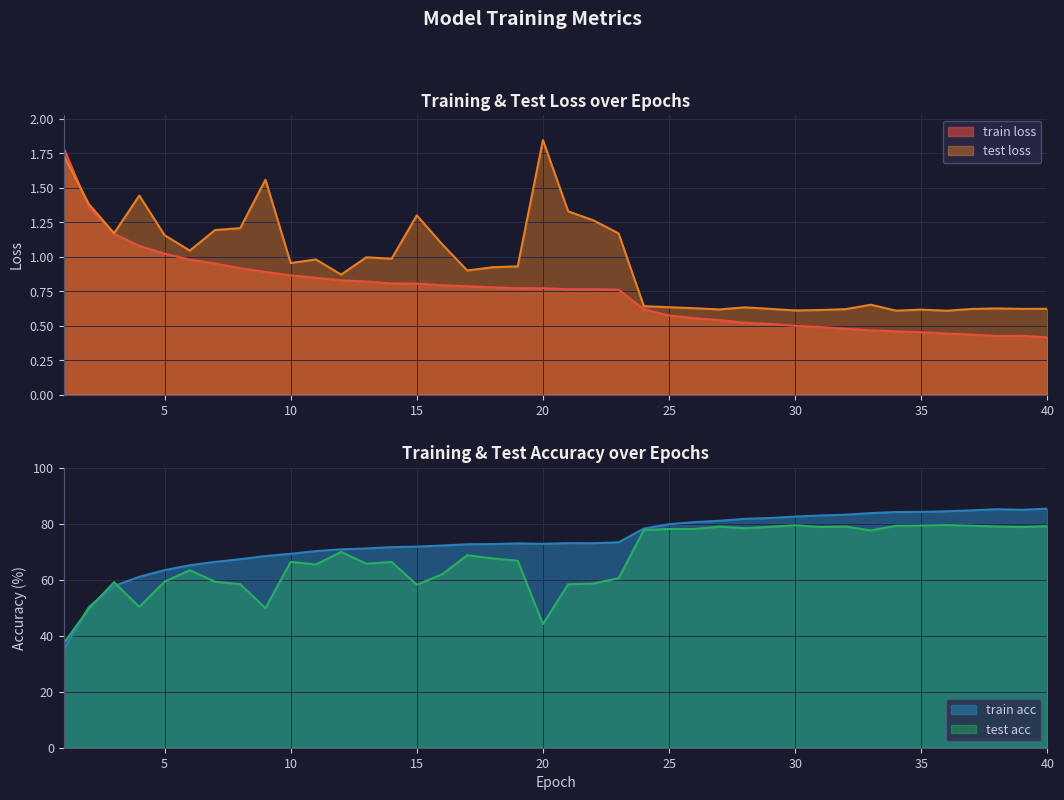

True or false: test loss and test acc cross at least once.

False